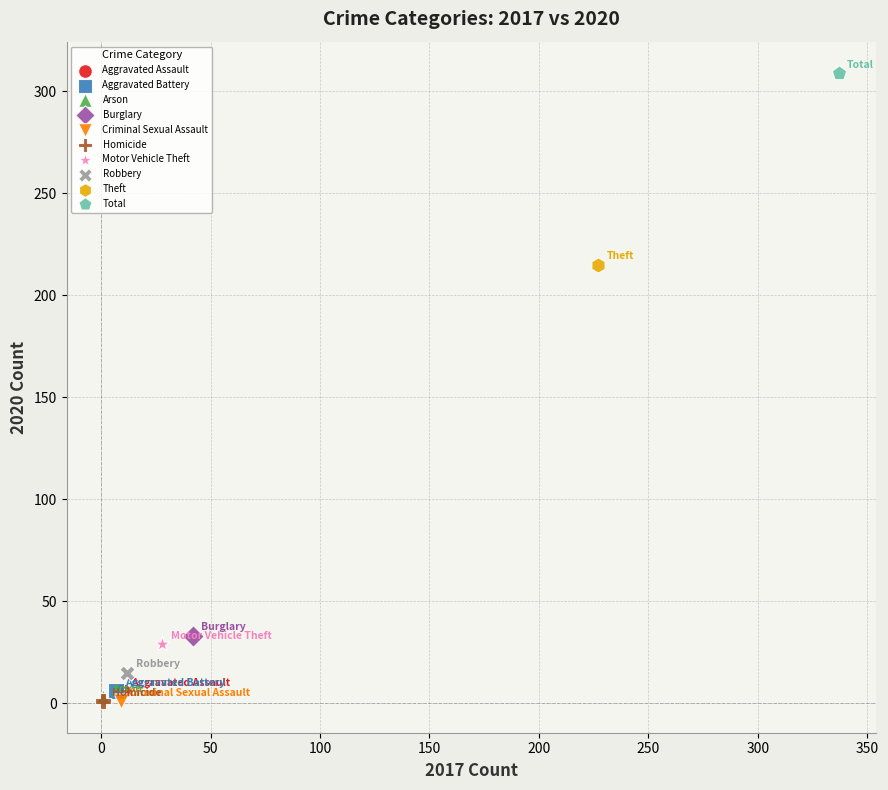

What are all the series names shown in the legend?

Aggravated Assault, Aggravated Battery, Arson, Burglary, Criminal Sexual Assault, Homicide, Motor Vehicle Theft, Robbery, Theft, Total